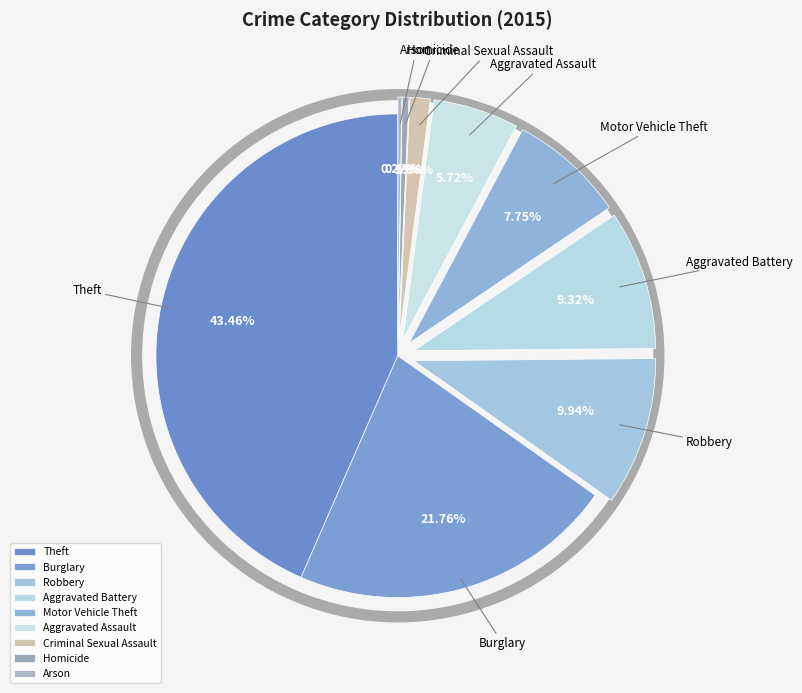

What is the largest slice in the pie chart?

Theft